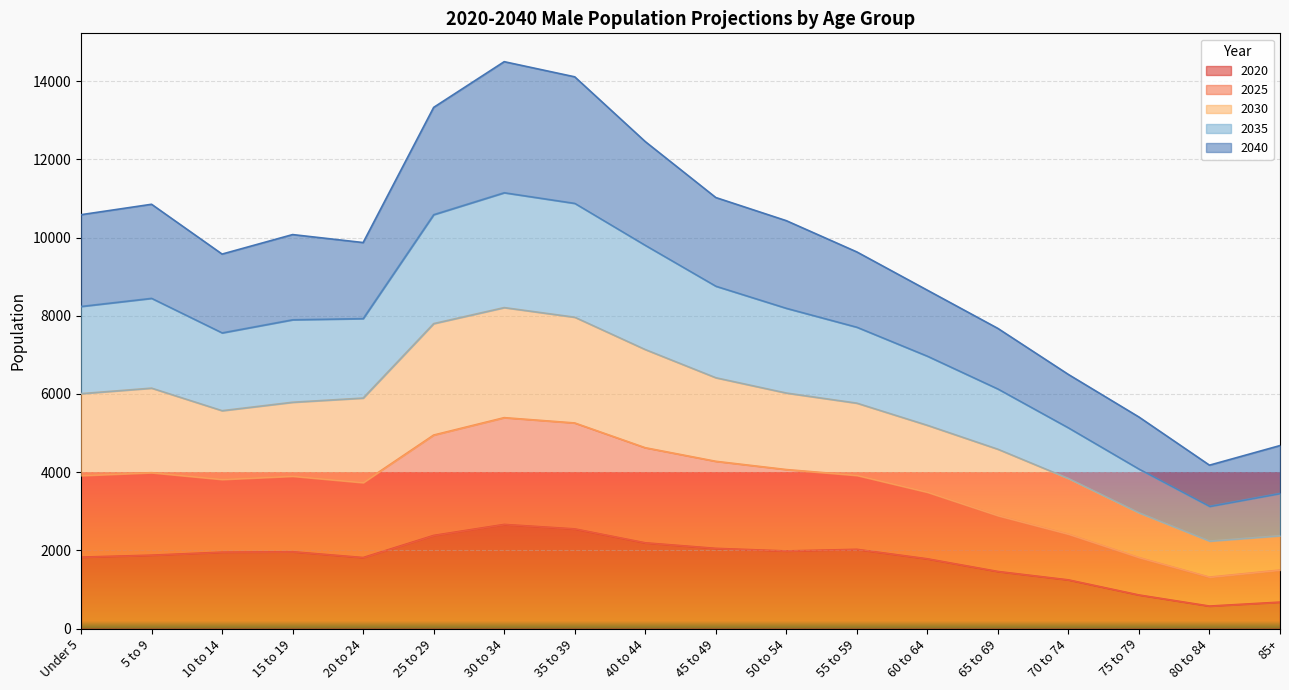

Count the number of categories in the chart.

18